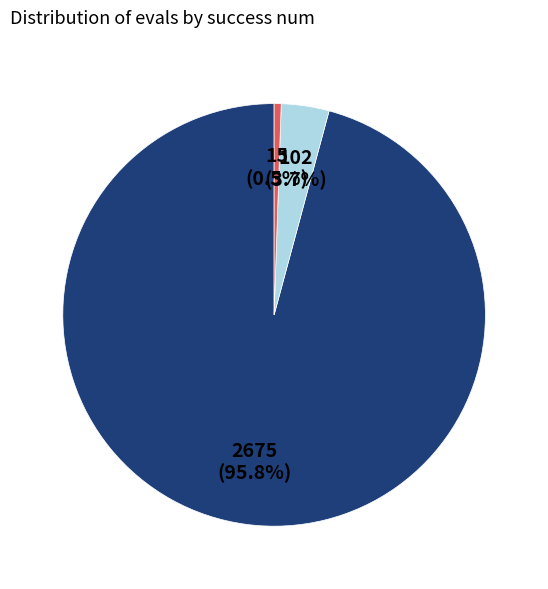

Is there any slice that represents more than half of the pie?

Yes